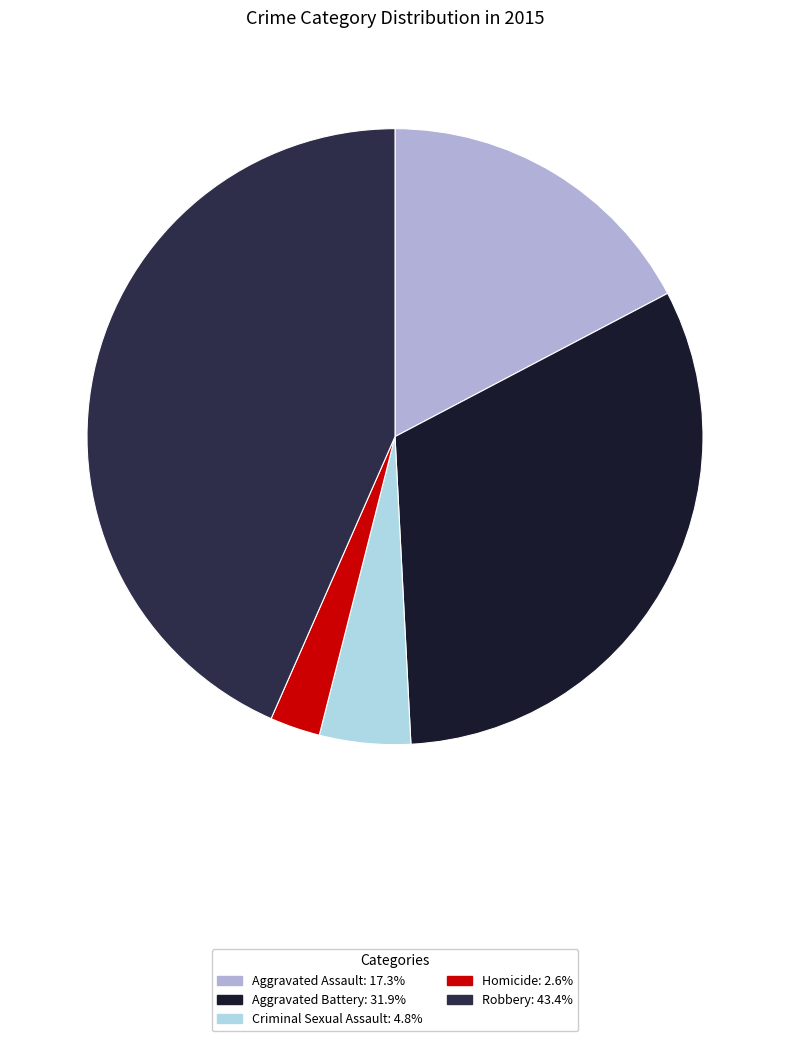

Count the number of slices in the pie.

5